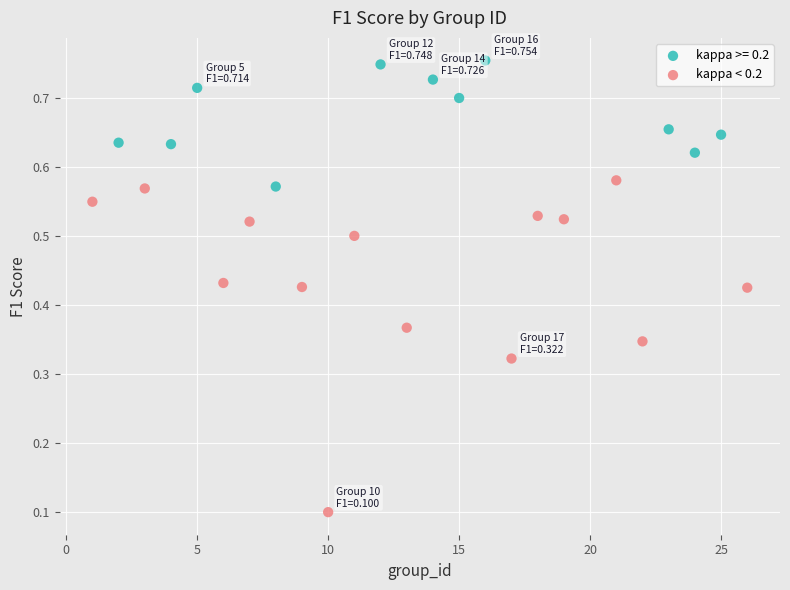

Which series reaches the minimum Y coordinate?

kappa < 0.2